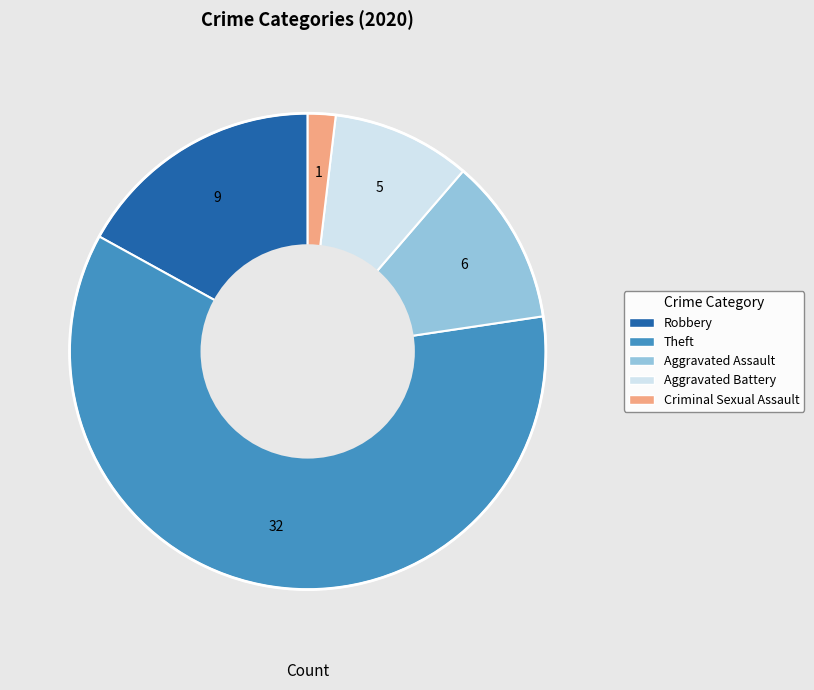

Is there a majority slice in this chart?

Yes